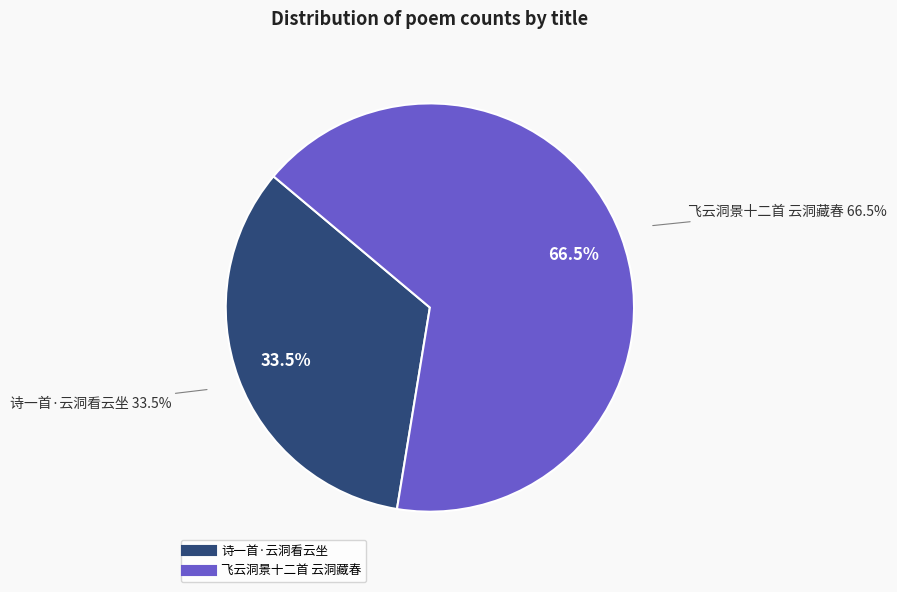

How much of the chart is everything except 诗一首·云洞看云坐?

66.5%